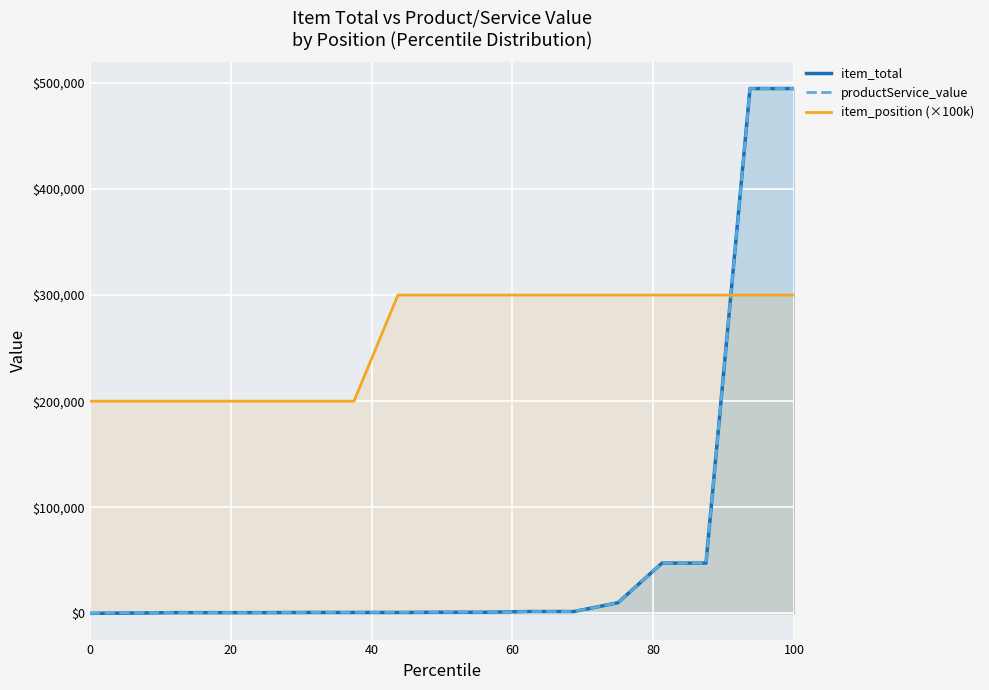

After their last crossing, which series has the higher values: item_position (×100k) or item_total?

item_total